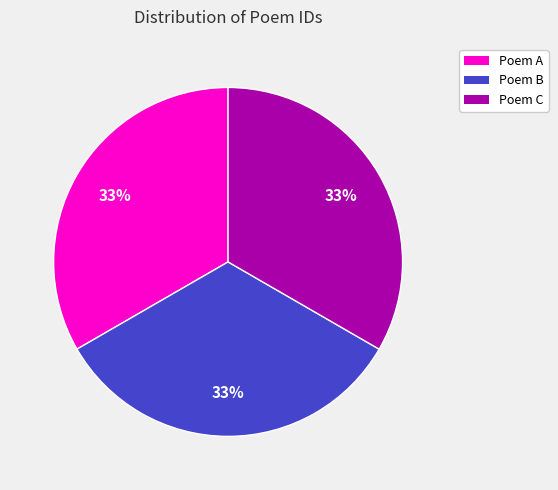

Is there a majority slice in this chart?

No